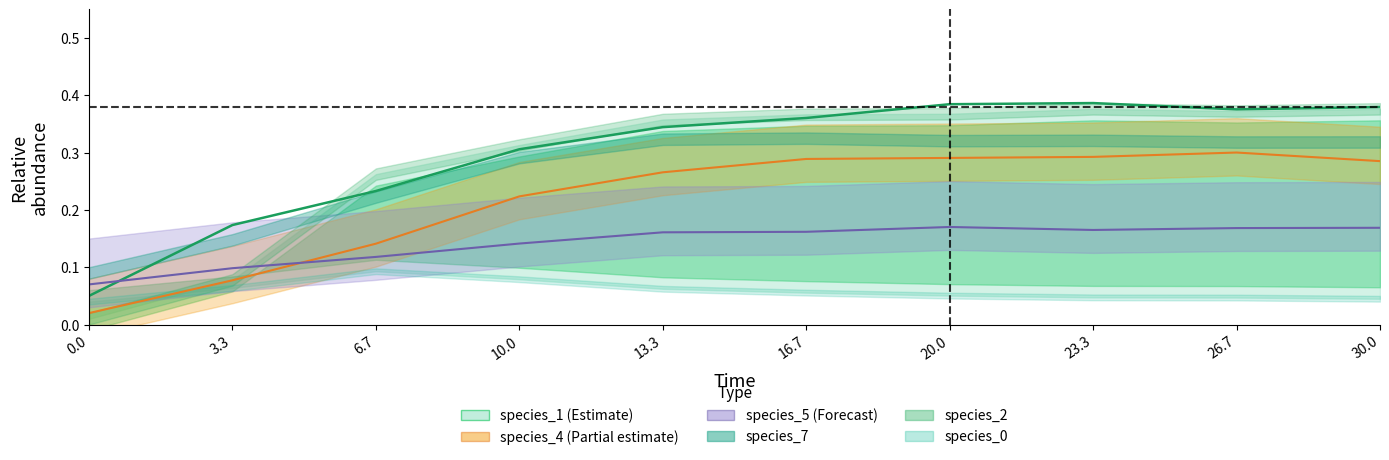

What is the total value across all series at 23.3?

0.8